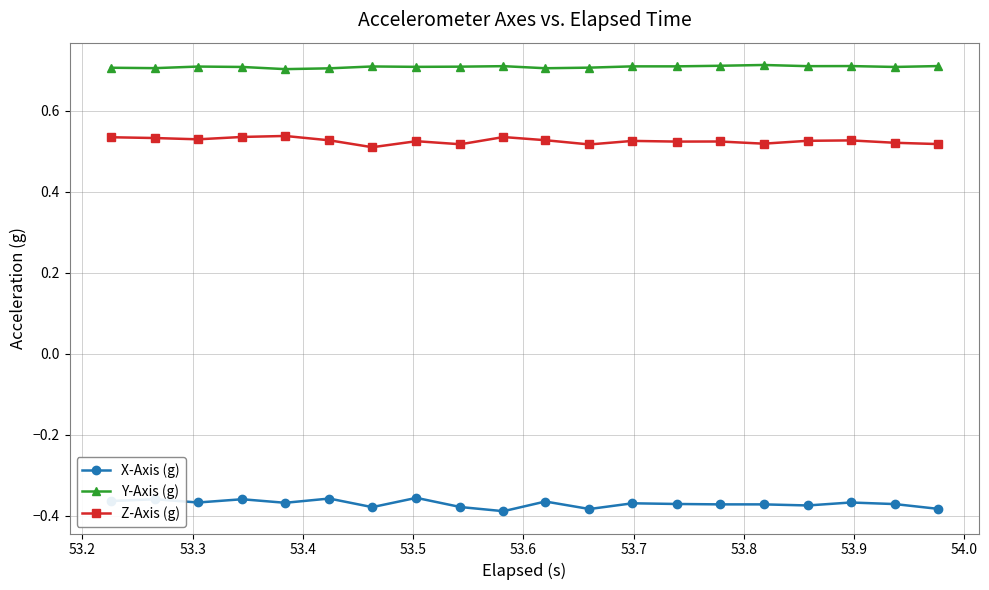

True or false: Z-Axis (g) and Y-Axis (g) cross at least once.

False